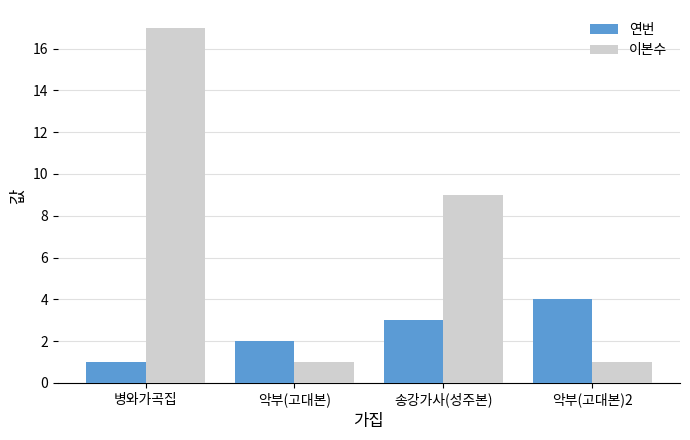

Rank the series by their average value, from highest to lowest.

이본수, 연번